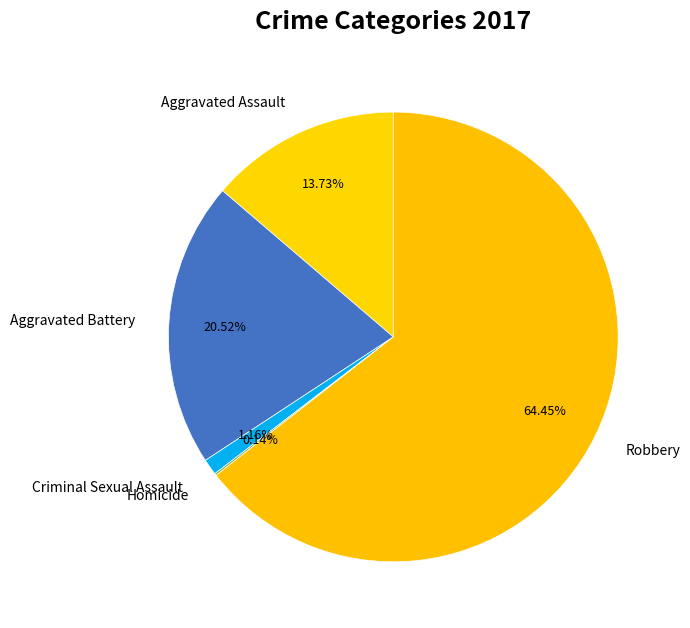

Is there any slice that represents more than half of the pie?

Yes